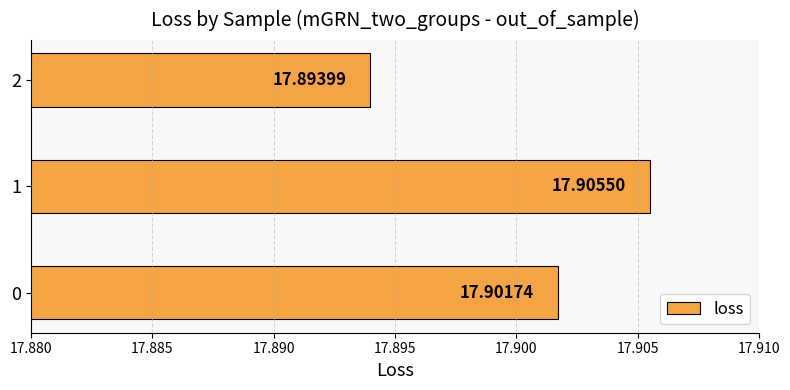

Which category has the lowest value across all series?

2